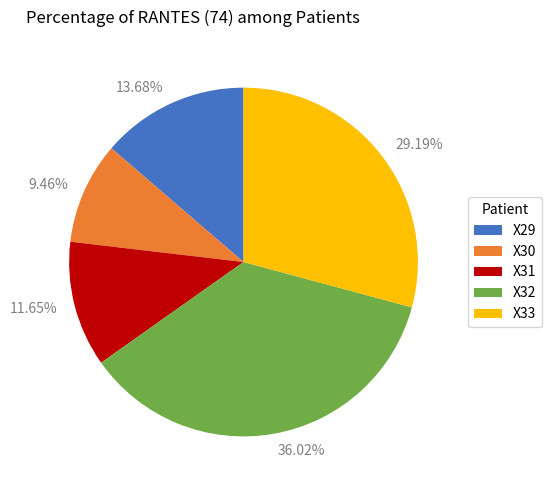

Count the number of slices in the pie.

5